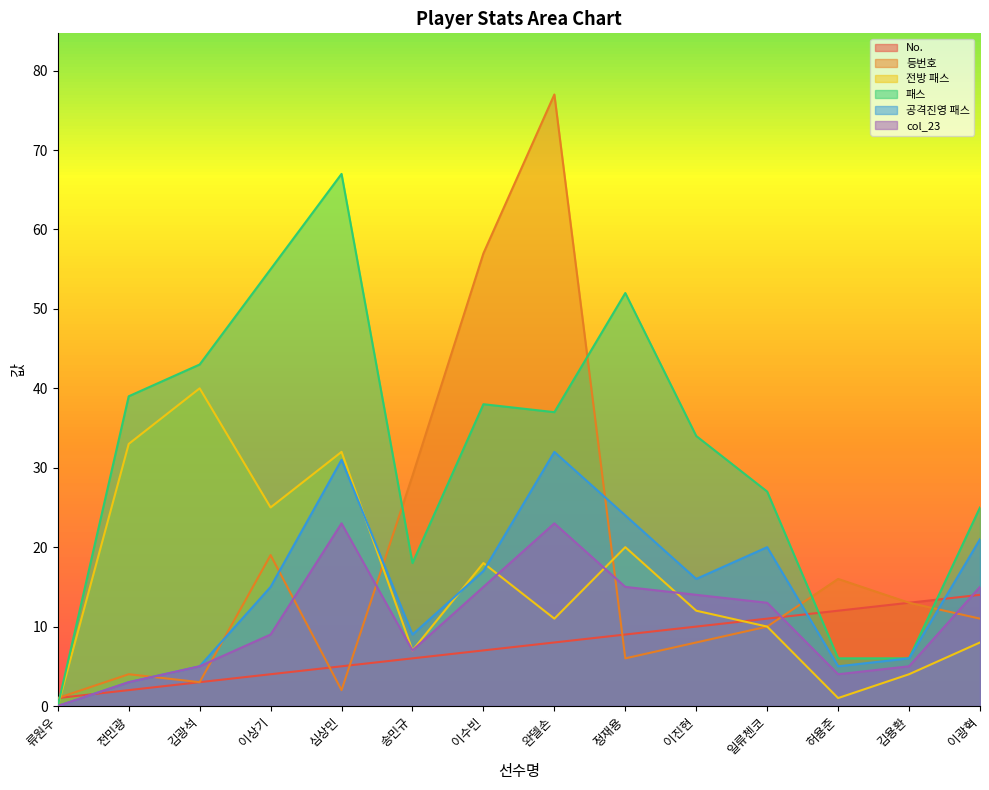

True or false: 공격진영 패스 and 전방 패스 cross at least once.

True